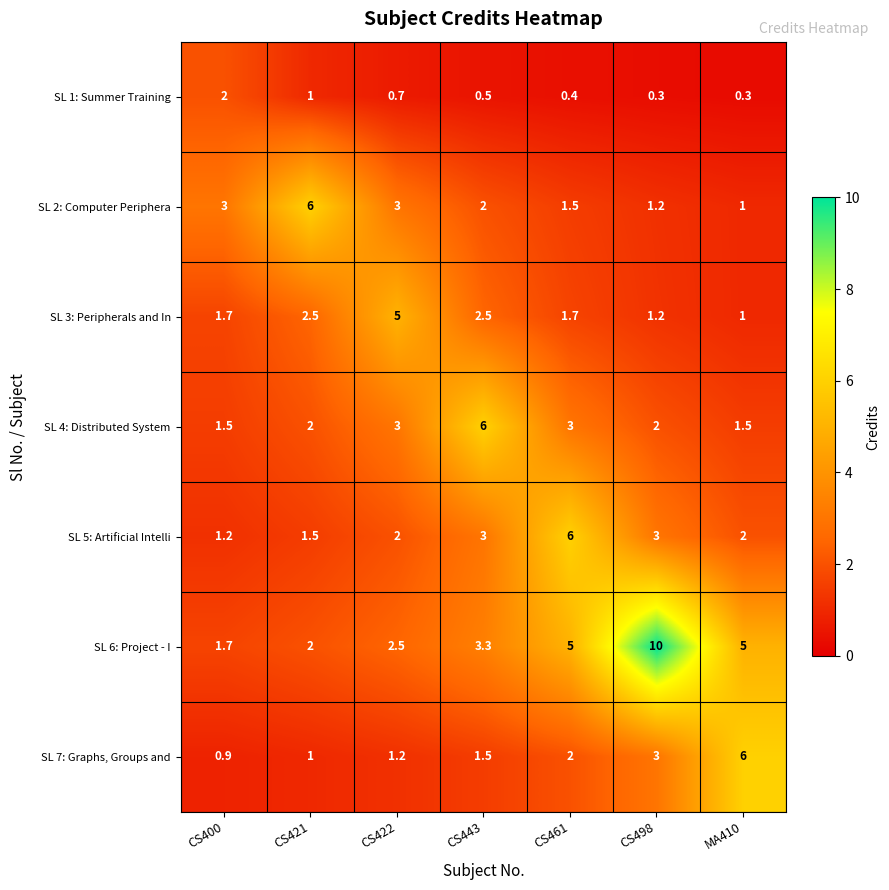

Which series has the largest range (max minus min)?

SL 6: Project - I